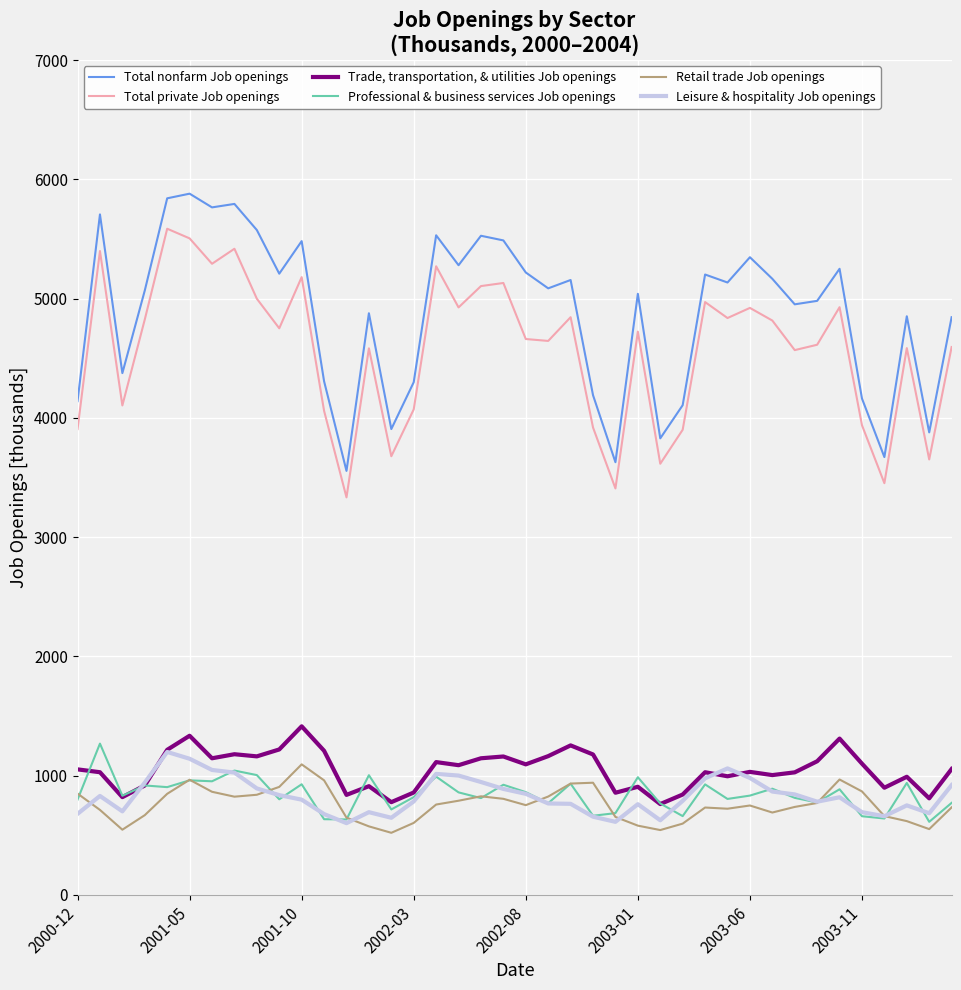

Rank the series by their maximum value, from highest to lowest.

Total nonfarm Job openings, Total private Job openings, Trade, transportation, & utilities Job openings, Professional & business services Job openings, Leisure & hospitality Job openings, Retail trade Job openings